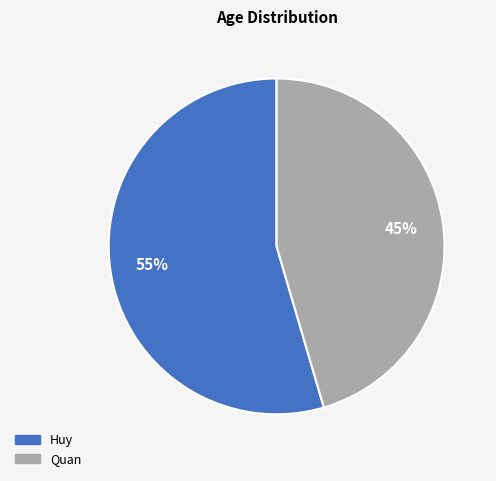

Is it true that Quan is 31% of the pie?

False